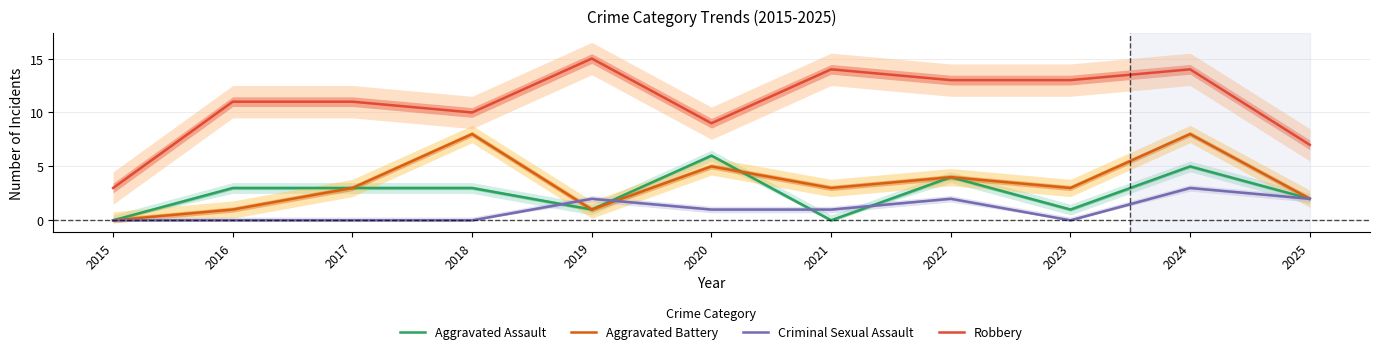

Reading right to left, transcribe all the data shown in this chart.

Aggravated Assault: 2	5	1	4	0	6	1	3	3	3	0
Aggravated Battery: 2	8	3	4	3	5	1	8	3	1	0
Criminal Sexual Assault: 2	3	0	2	1	1	2	0	0	0	0
Robbery: 7	14	13	13	14	9	15	10	11	11	3